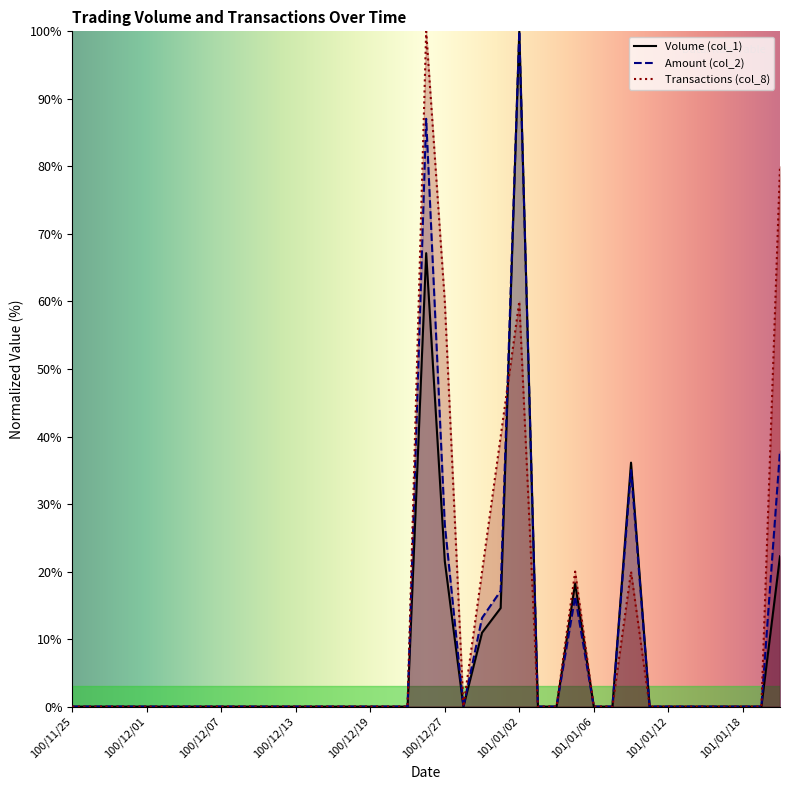

Is the value of Amount (col_2) at 100/12/01 greater than the value of Volume (col_1) at 101/01/02?

No